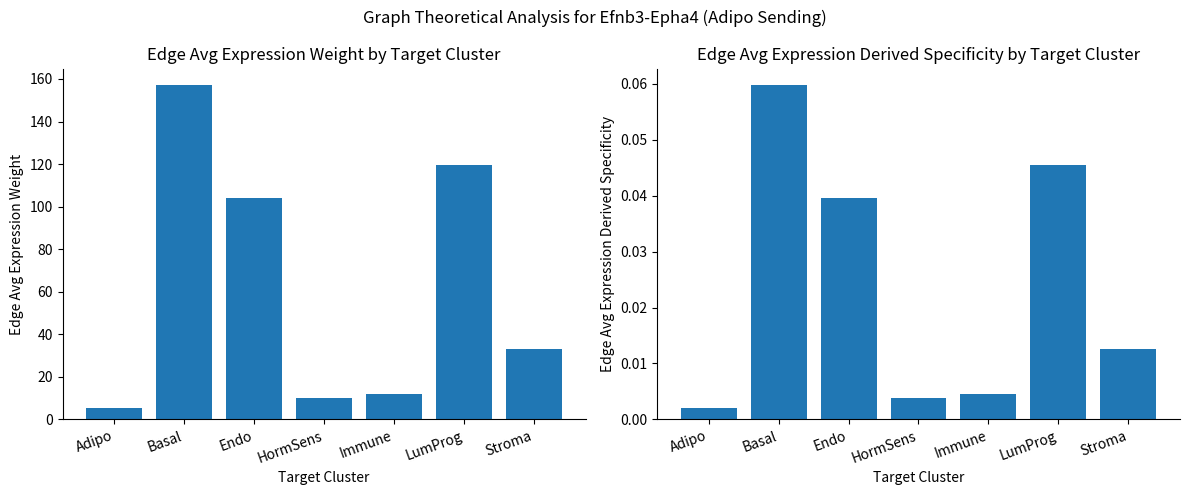

How many values in the Edge average expression weight series are below 33?

3